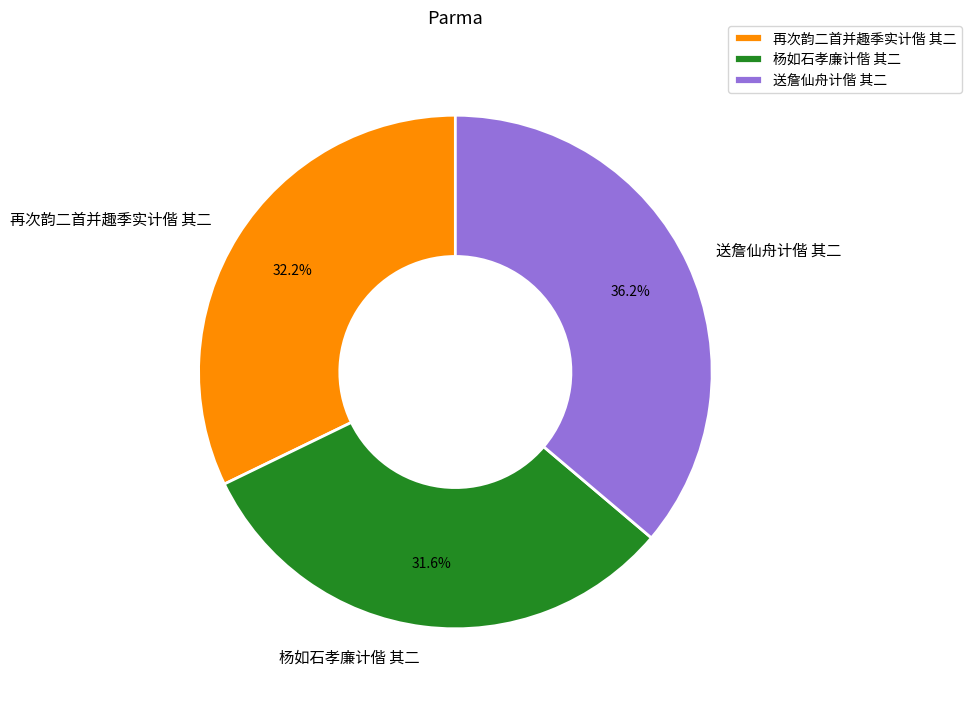

What is the ratio of the value at 再次韵二首并趣季实计偕 其二 to the value at 送詹仙舟计偕 其二?

0.9